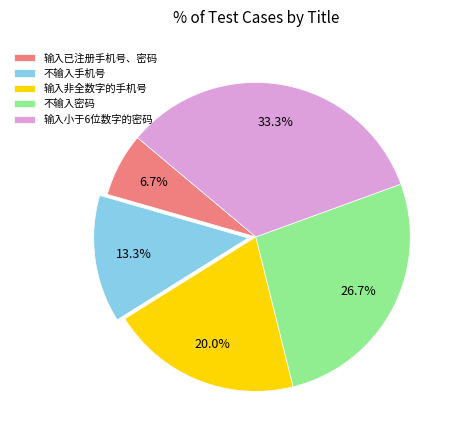

Does 输入小于6位数字的密码 represent more than half of the total?

No